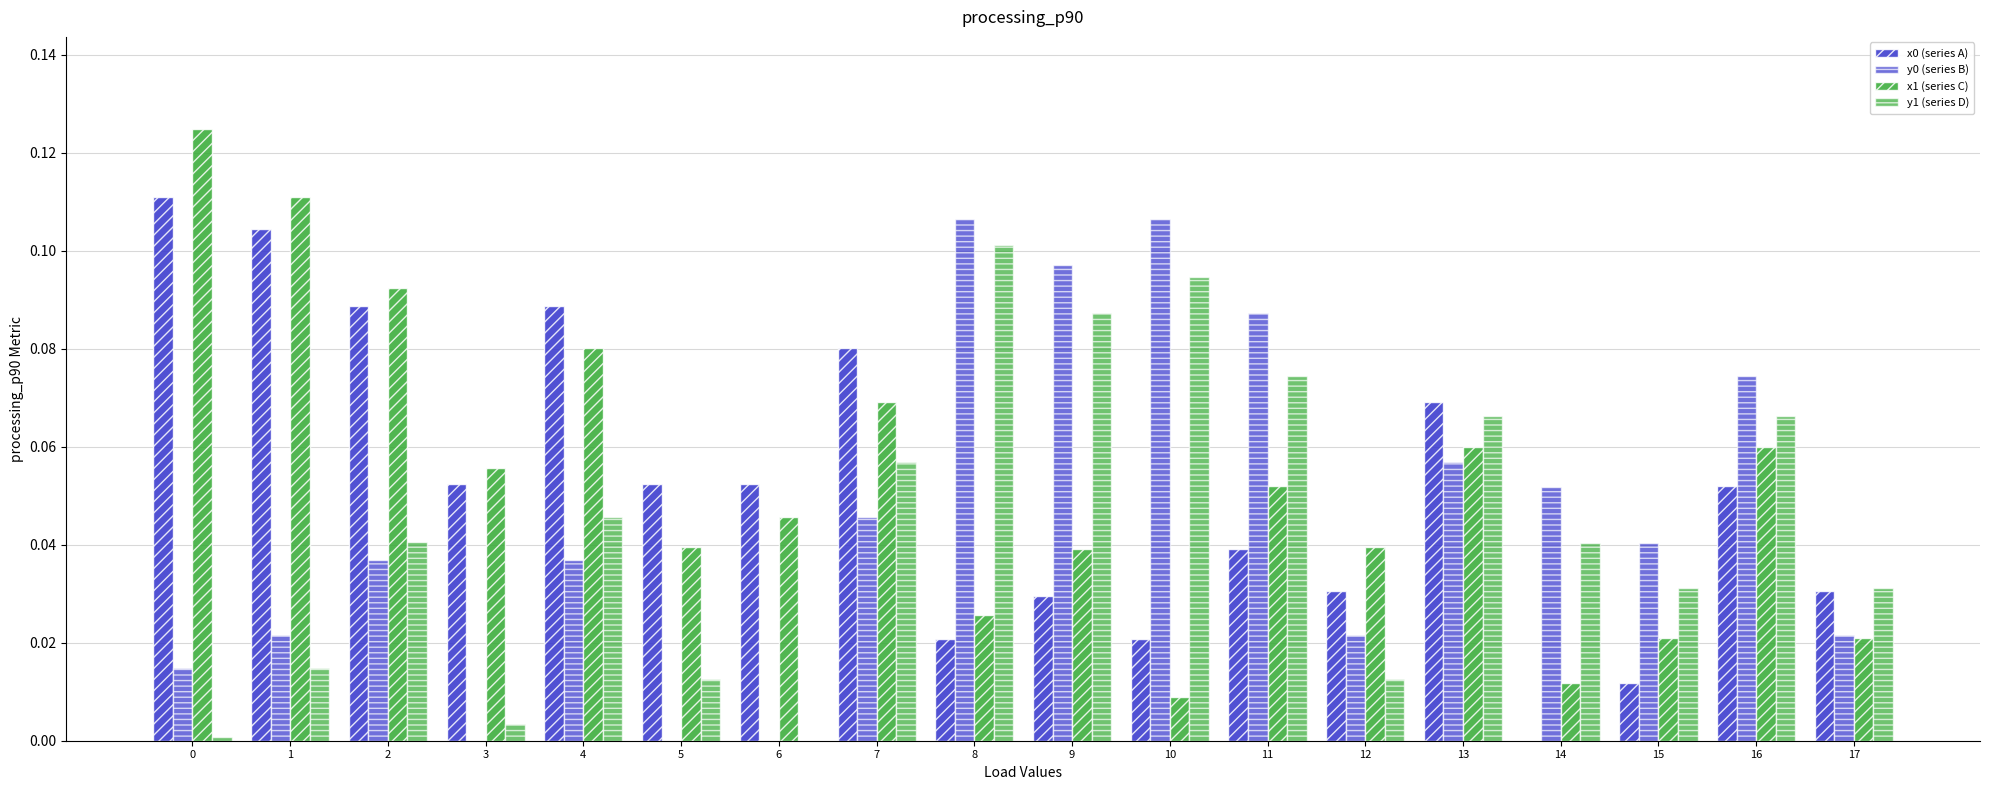

How many data points does each series have?

18